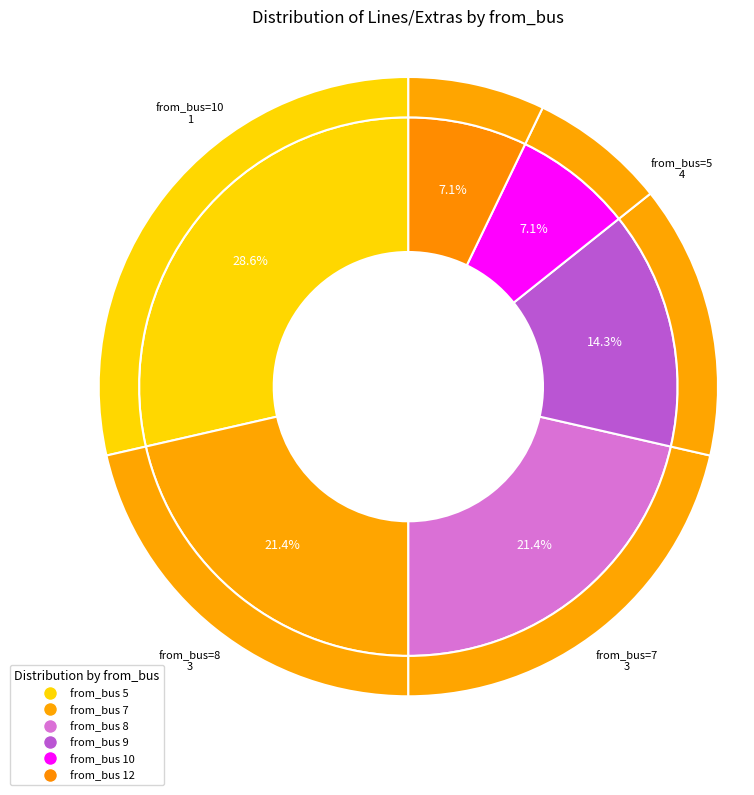

Rank the categories by value from highest to lowest.

5, 7, 8, 9, 10, 12